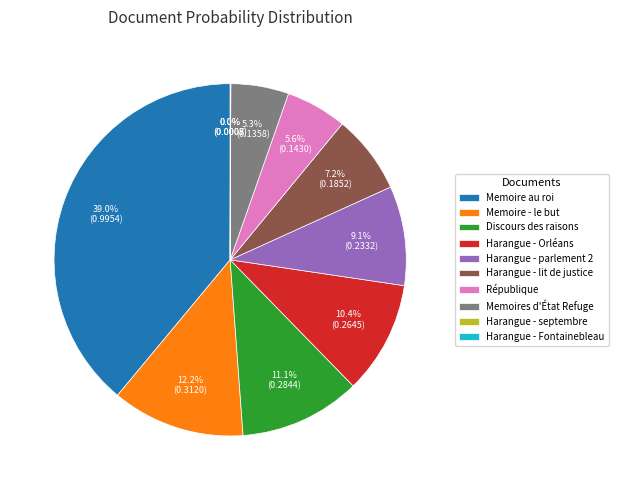

Which category has the biggest portion of the pie?

Memoire au roi